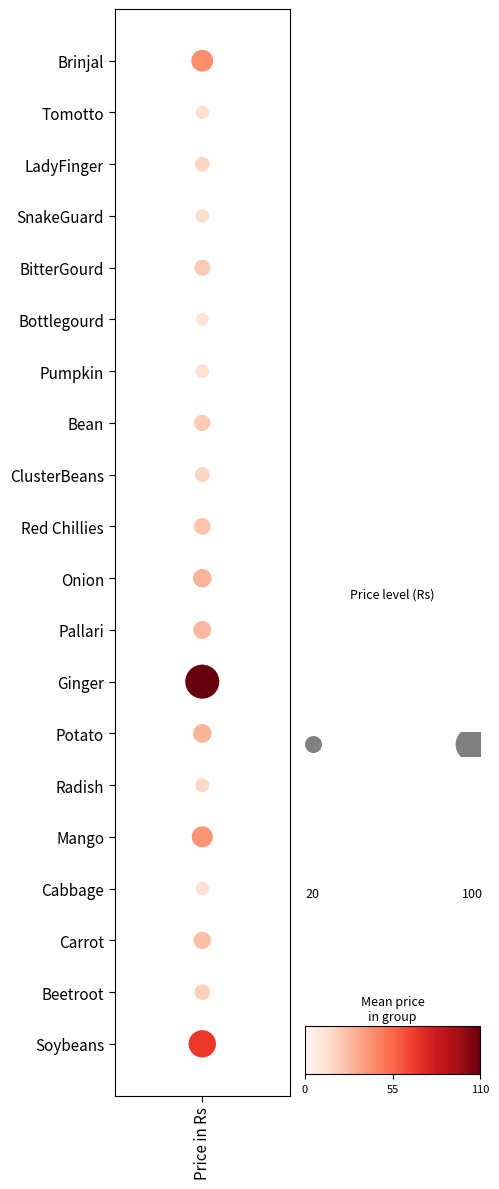

Which label corresponds to the largest value in the chart?

Price in Rs